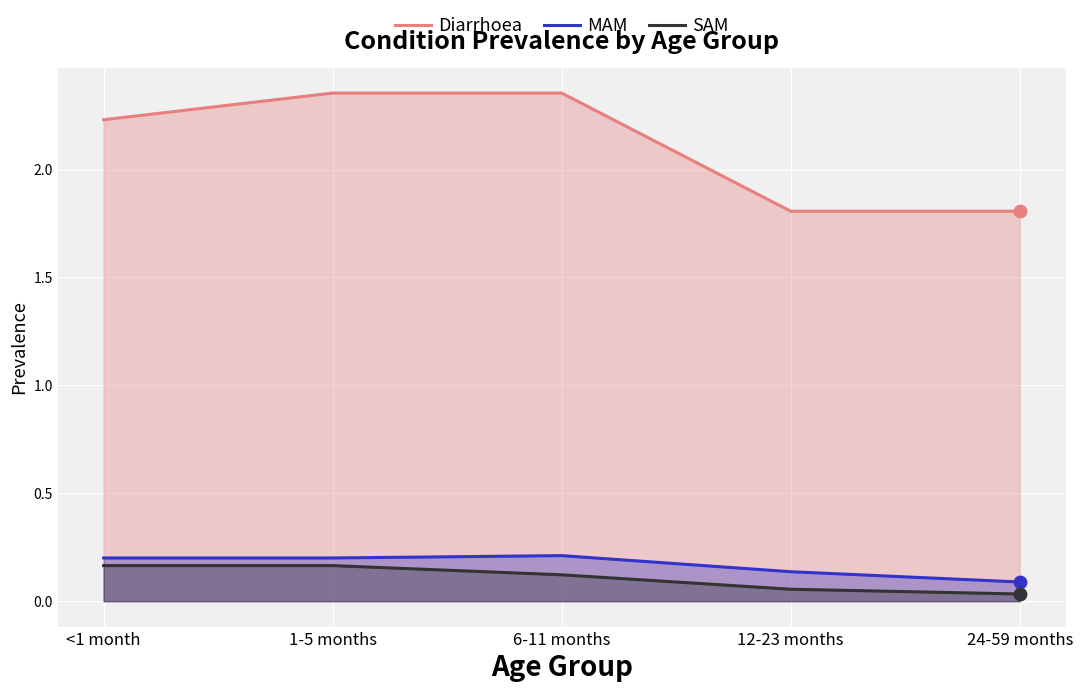

Which series contains the highest Y value?

Diarrhoea